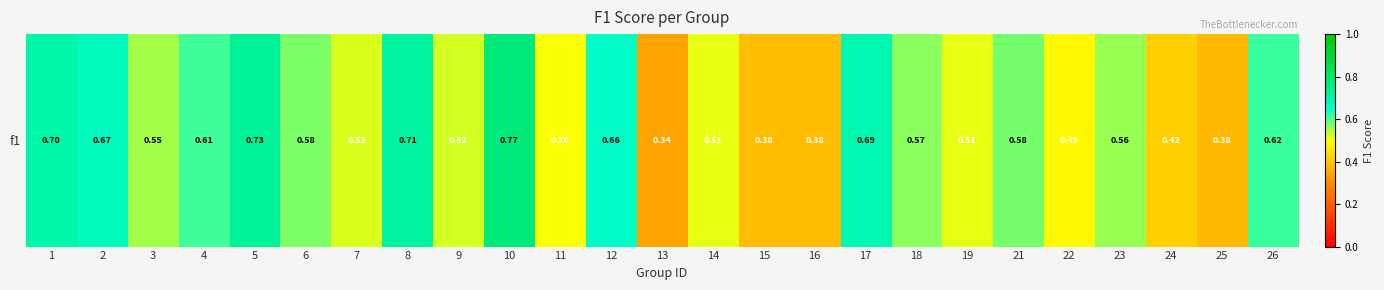

Reading right to left, extract all data points from this chart.

0.6	0.4	0.4	0.6	0.5	0.6	0.5	0.6	0.7	0.4	0.4	0.5	0.3	0.7	0.5	0.8	0.5	0.7	0.5	0.6	0.7	0.6	0.6	0.7	0.7